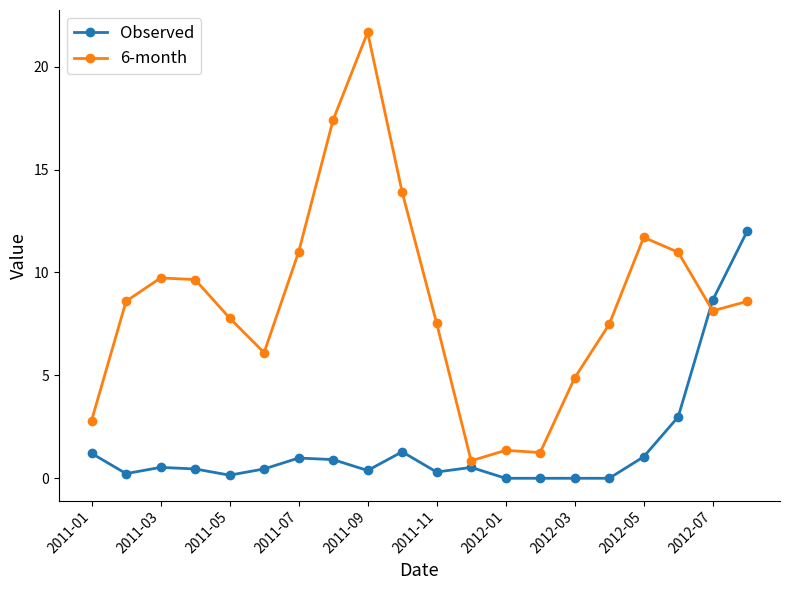

What is the difference between the maximum and minimum values in the Observed series?

12.0